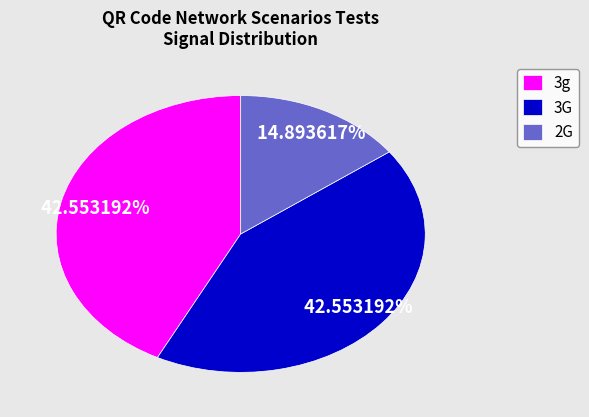

What percentage is NOT represented by 2G?

85.1%